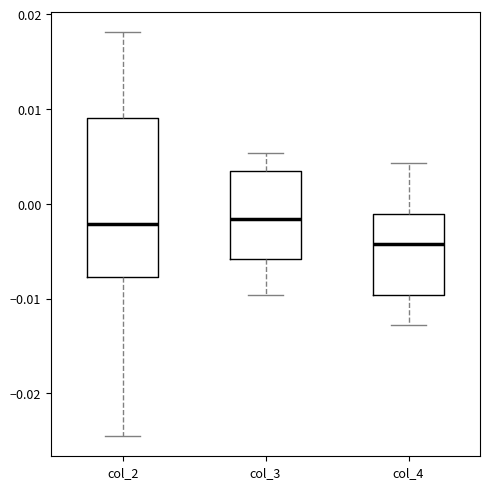

Where does the median line of the box for col_2 sit on the y-axis? The values are not printed on the chart, so give them approximately, as read against the axis.

-0.002